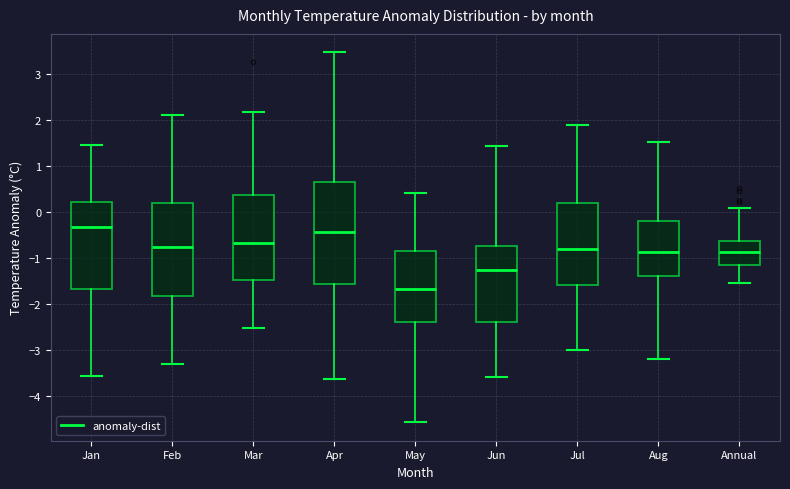

Reading left to right, transcribe this box plot: for each box, give where its median line is, the range the box spans, and where its two whiskers end, as read against the y-axis. The values are not printed on the chart, so give them approximately, as read against the axis.

Jan: median -0.3, box -1.7 to 0.2, whiskers -3.6 to 1.4
Feb: median -0.8, box -1.8 to 0.2, whiskers -3.3 to 2.1
Mar: median -0.7, box -1.5 to 0.4, whiskers -2.5 to 2.2
Apr: median -0.4, box -1.6 to 0.7, whiskers -3.6 to 3.5
May: median -1.7, box -2.4 to -0.9, whiskers -4.6 to 0.4
Jun: median -1.3, box -2.4 to -0.7, whiskers -3.6 to 1.4
Jul: median -0.8, box -1.6 to 0.2, whiskers -3.0 to 1.9
Aug: median -0.9, box -1.4 to -0.2, whiskers -3.2 to 1.5
Annual: median -0.9, box -1.1 to -0.6, whiskers -1.5 to 0.1